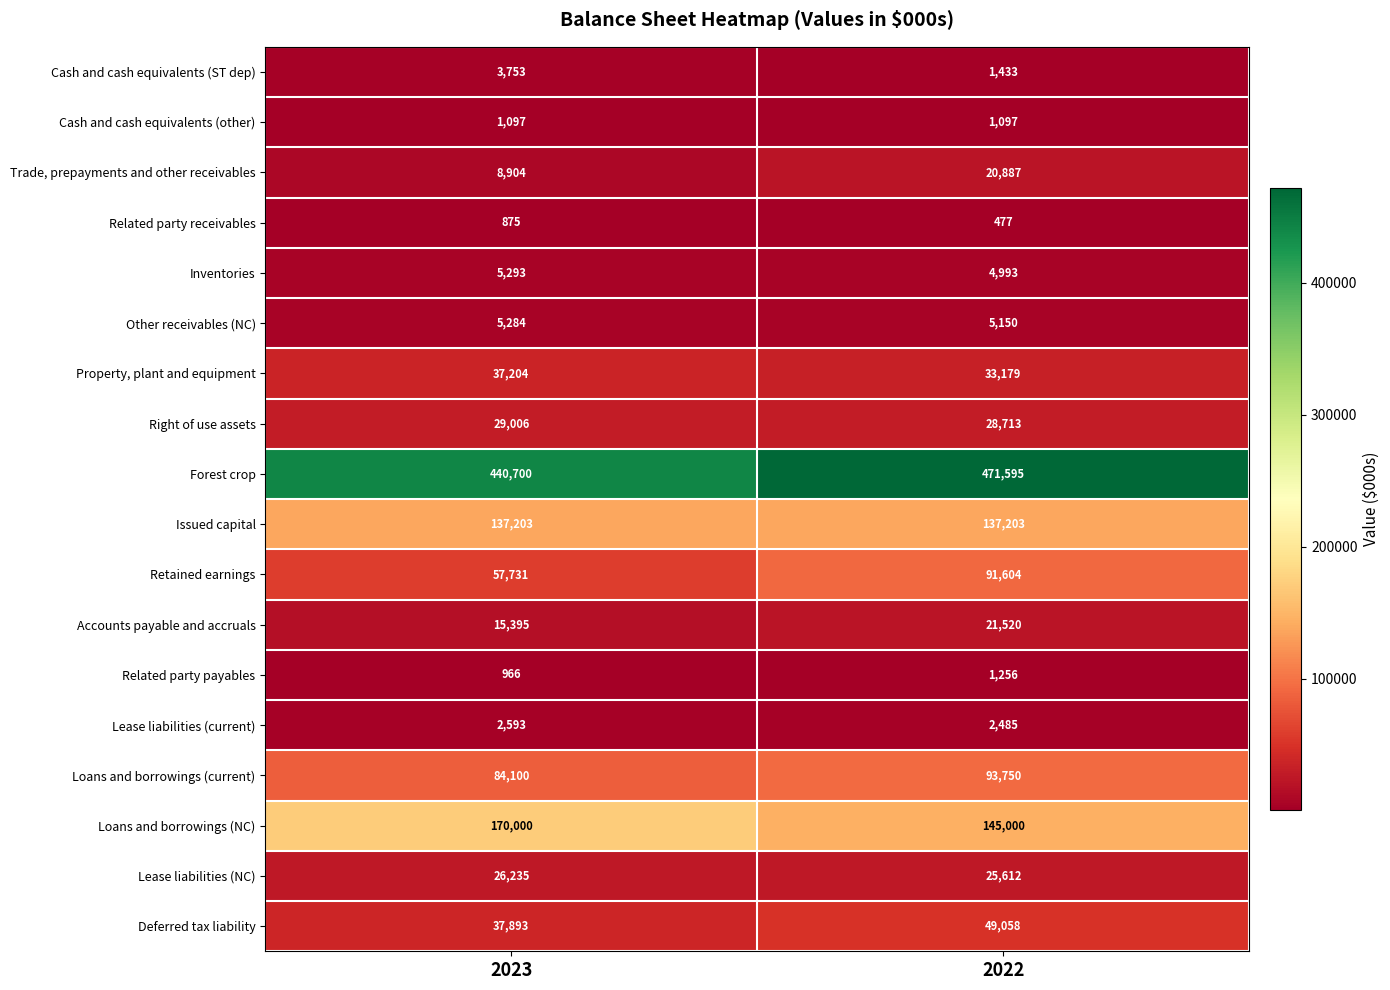

At which category is the sum across all series the highest?

2022